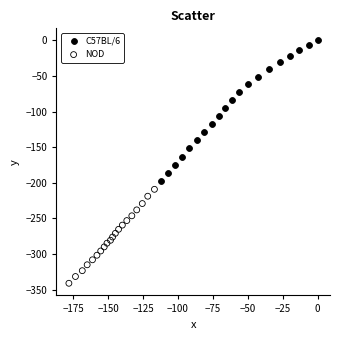

Which series contains the highest Y value?

C57BL/6